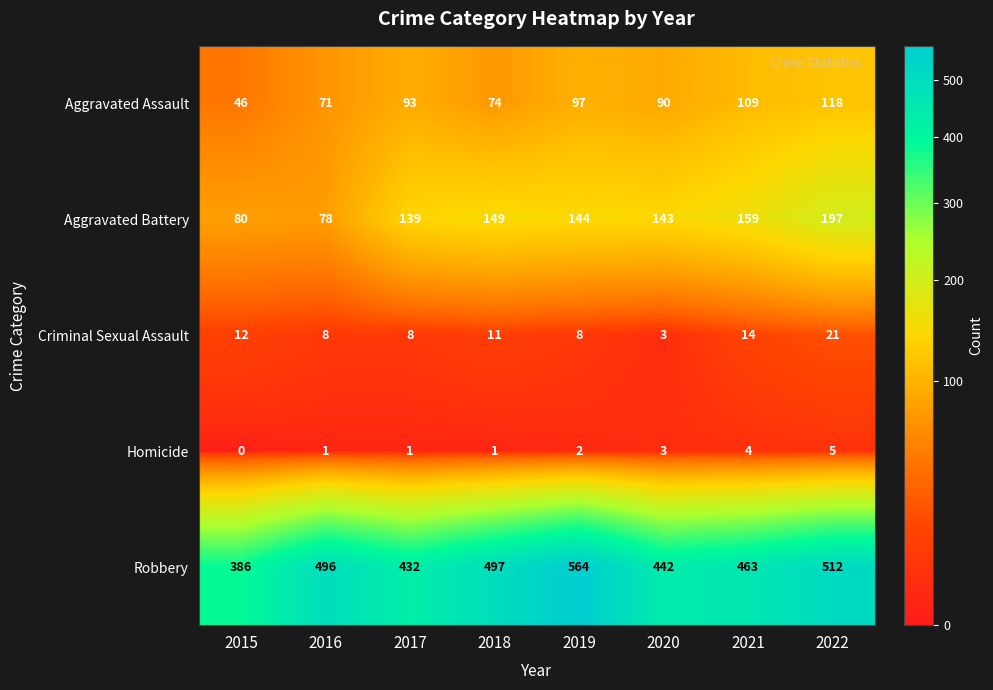

What is the difference between the highest and lowest values at 2021?

459